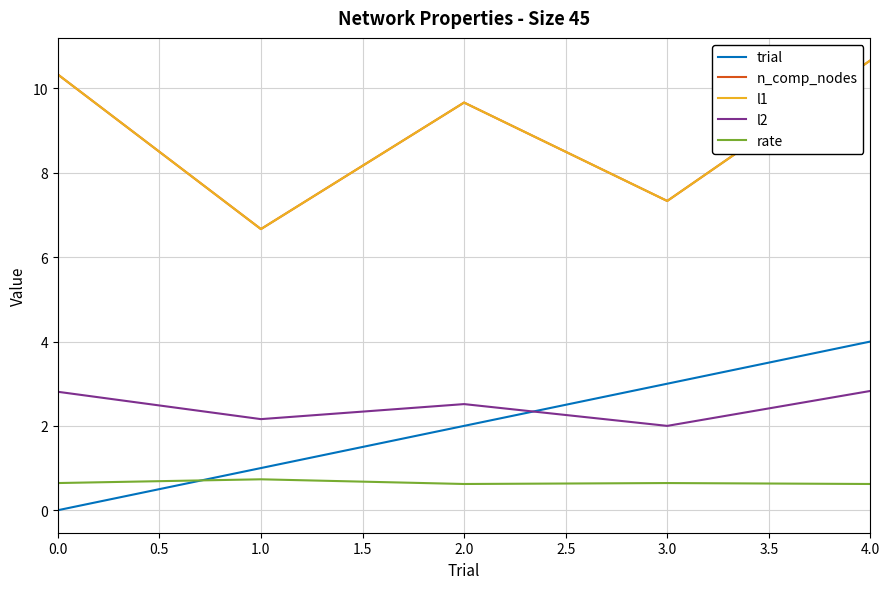

Does the chart display data point markers on the line(s)?

No